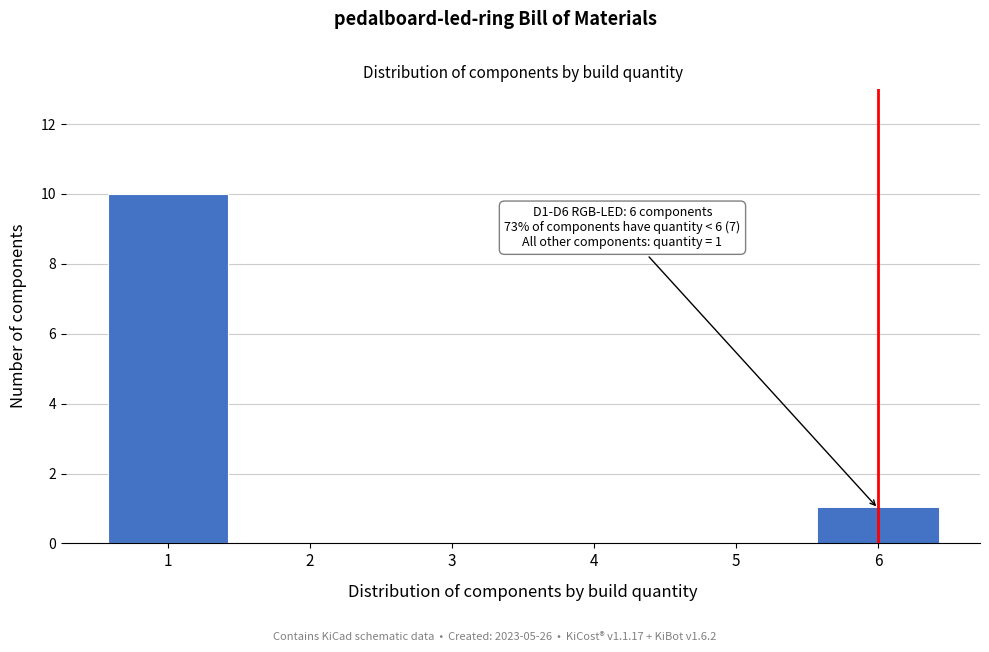

Which range on the x-axis has the tallest bar?

0.5 to 1.5